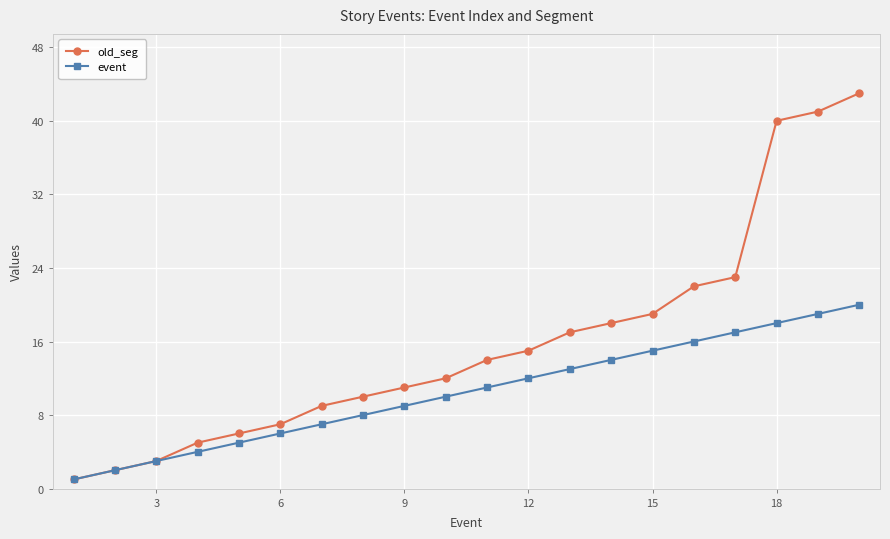

Which series has the largest total across all categories?

old_seg